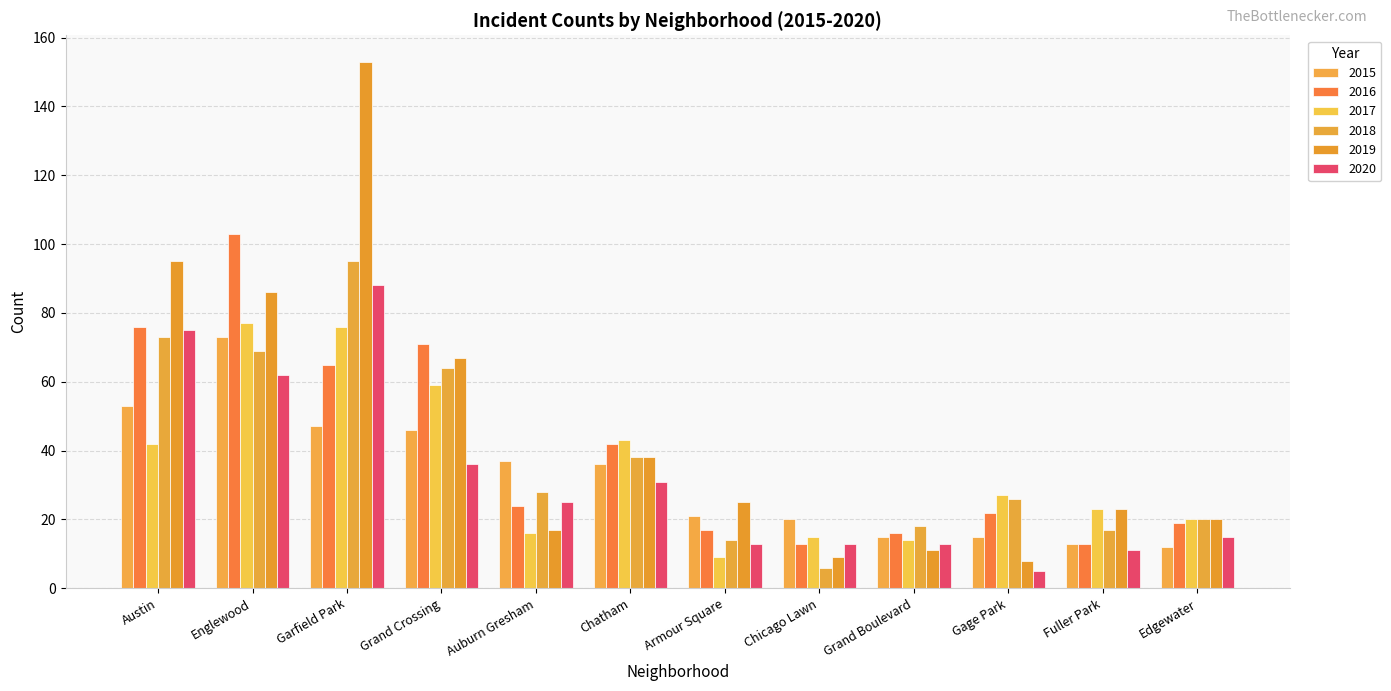

At which label does 2018 reach its minimum?

Chicago Lawn